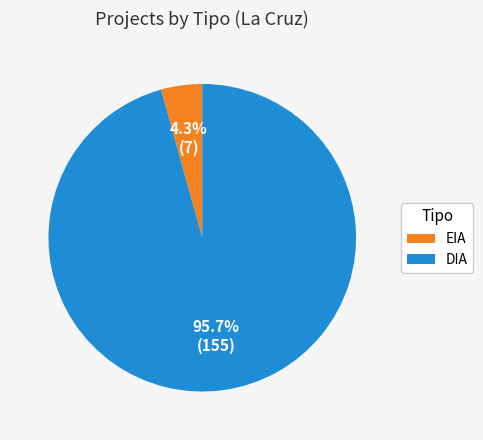

Count the number of slices in the pie.

2